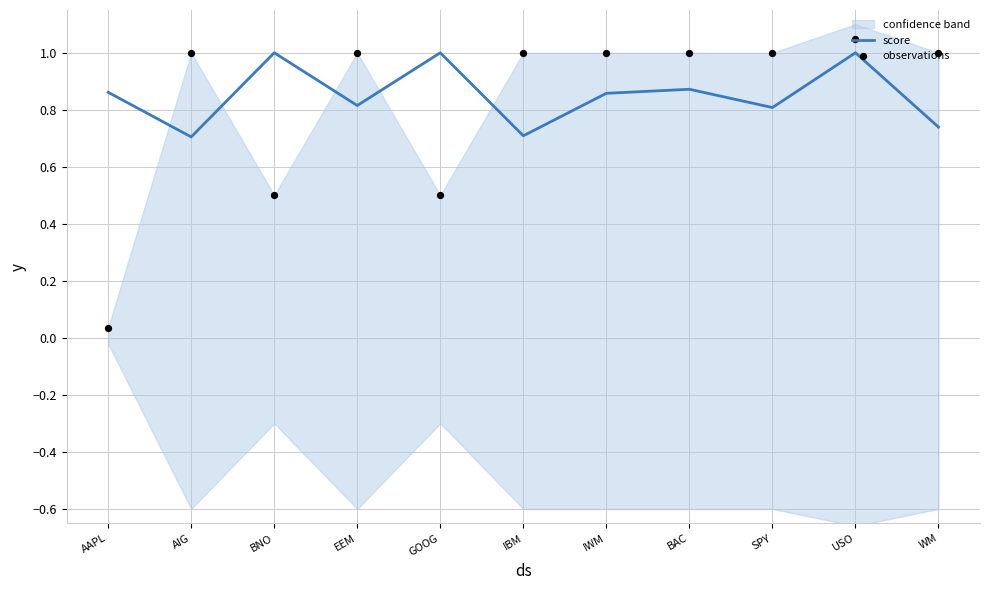

Which series has the largest total across all categories?

score